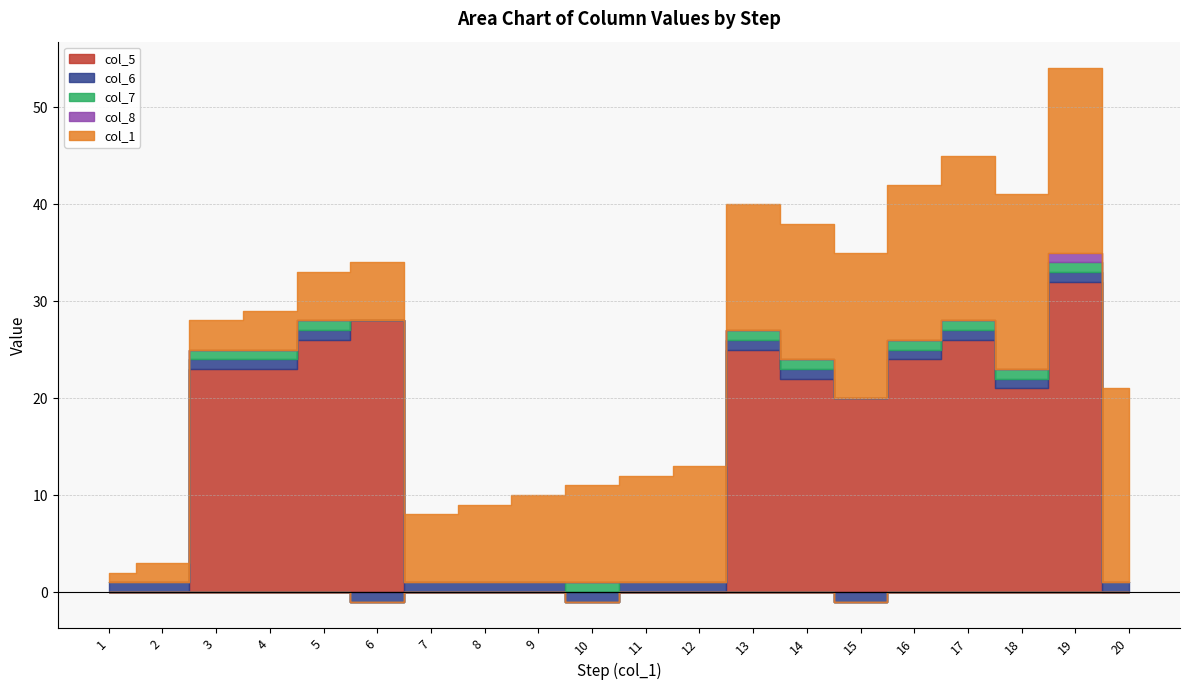

True or false: col_5 has a value of 0 at 12.

True